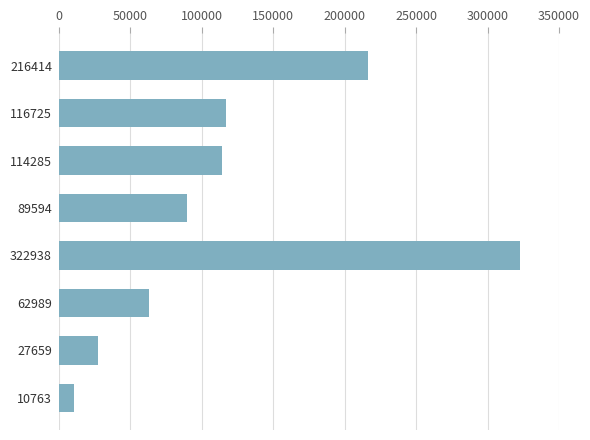

What is the ratio of the value at 89594 to the value at 62989?

1.4